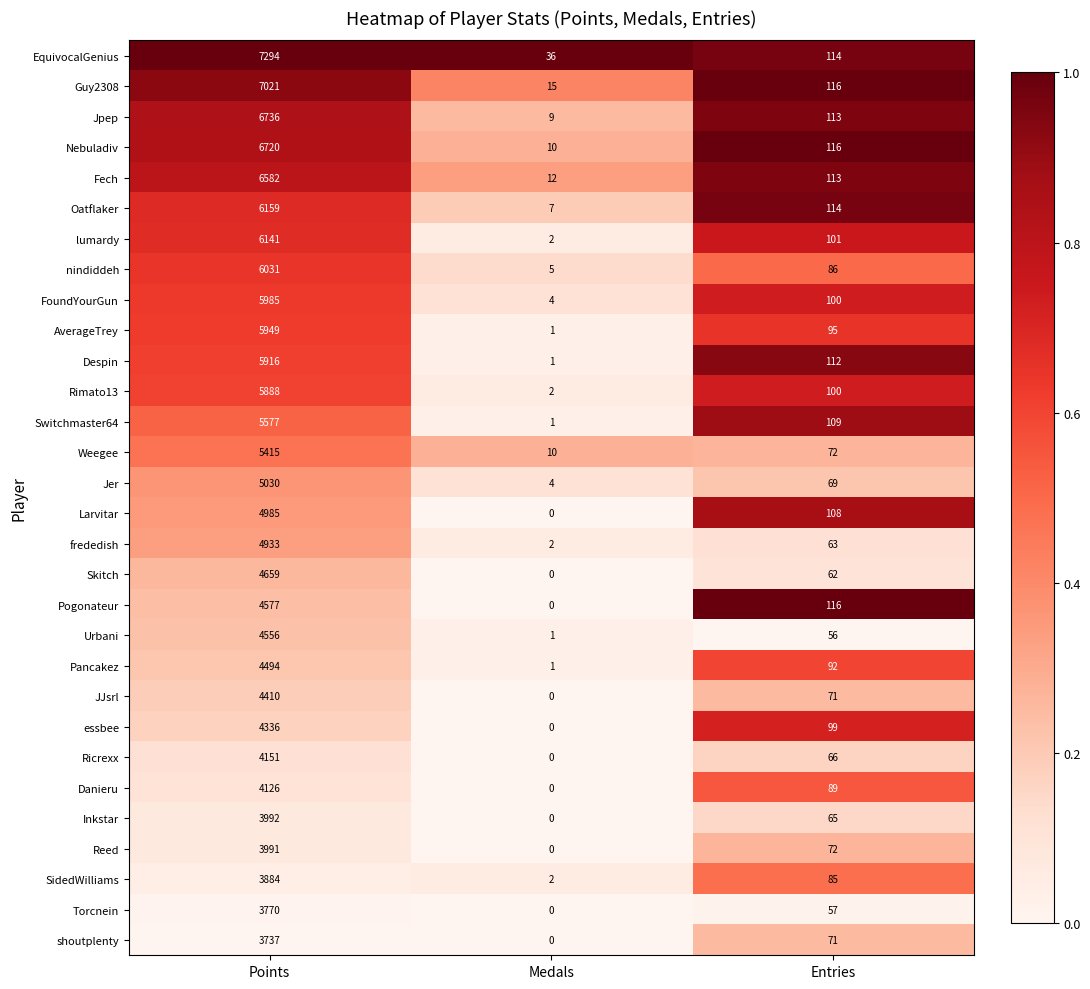

What is the maximum value shown in the chart?

7294